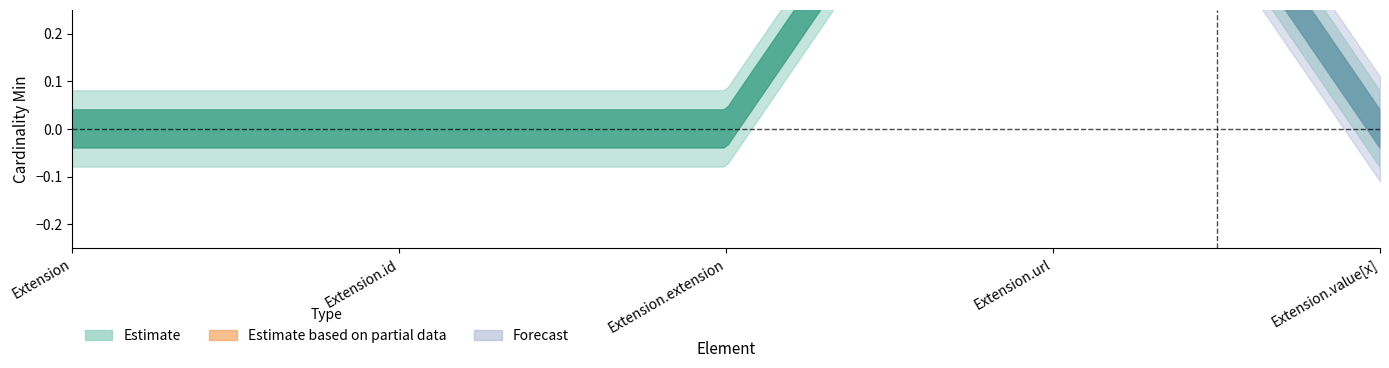

At how many categories does at least one series exceed 0?

1